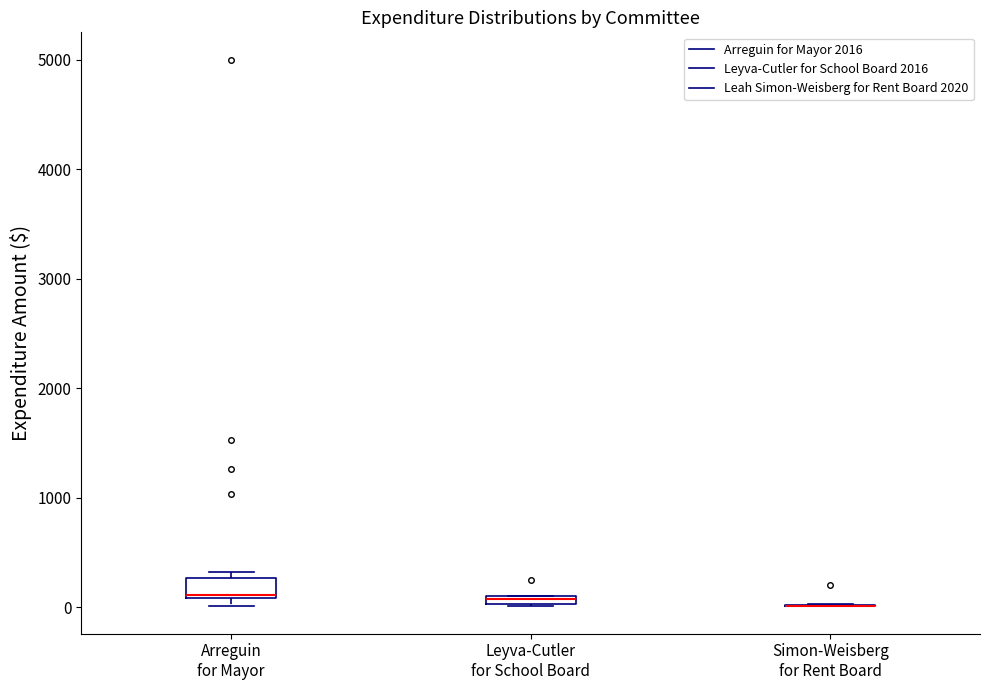

Comparing the boxes themselves (not the whiskers), which one is the tallest?

Arreguin for Mayor